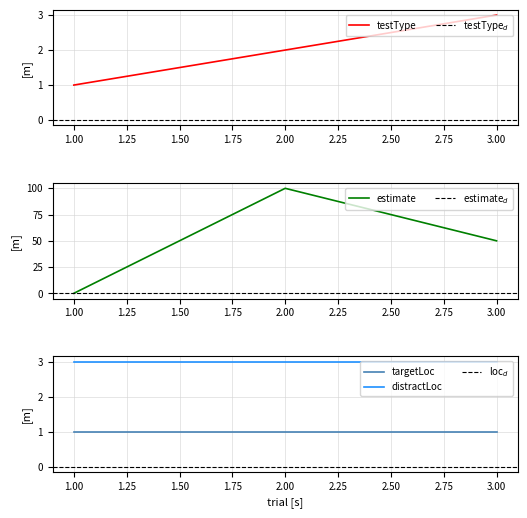

The value of testType at 1 is 1. True or false?

True